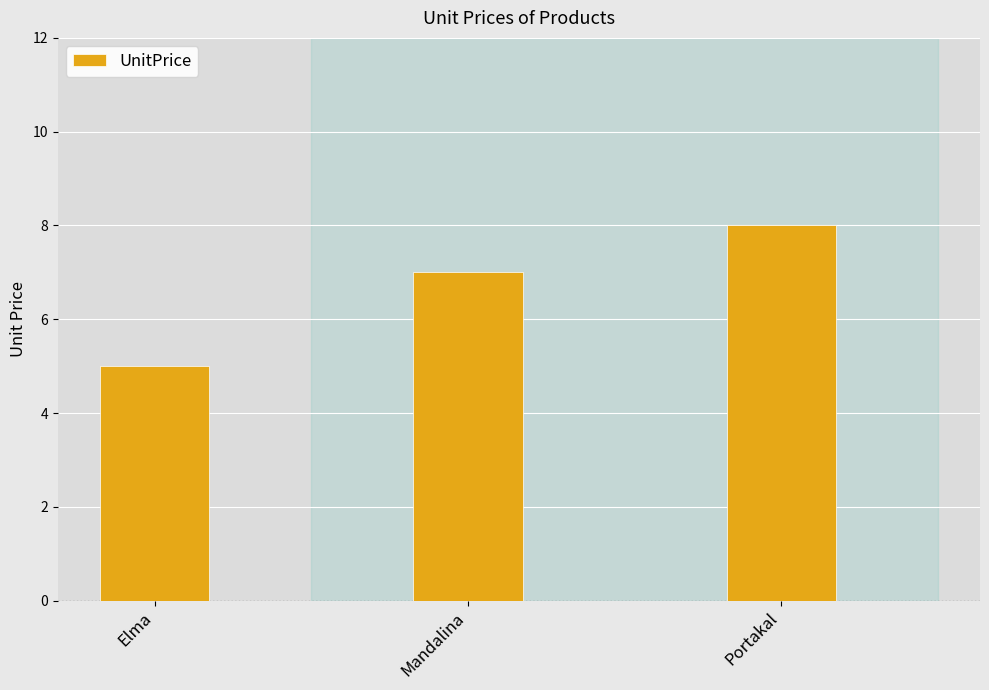

Reading left to right, what are all the values shown in this chart?

5	7	8